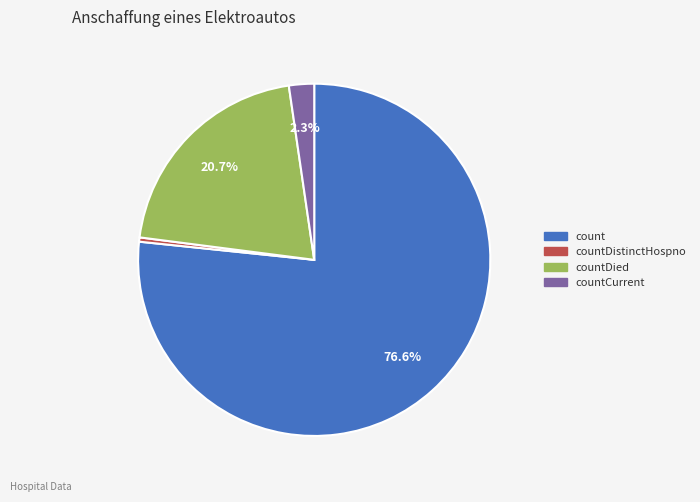

Is there a majority slice in this chart?

Yes